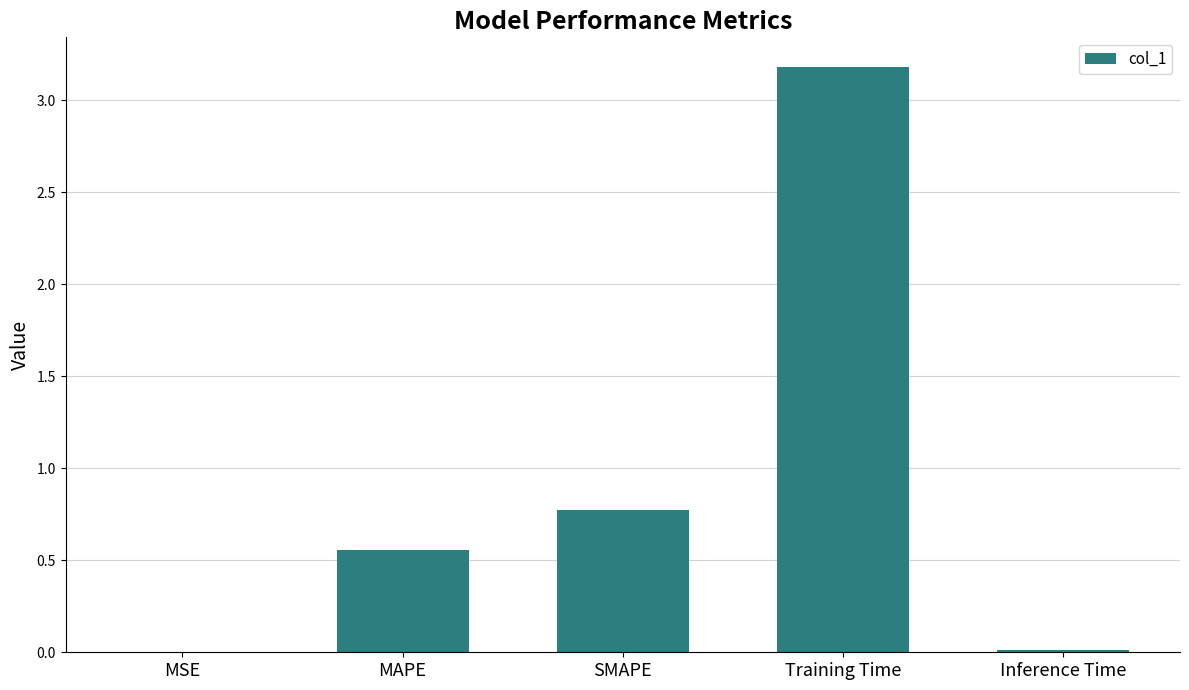

At which label is the value closest to 1?

SMAPE